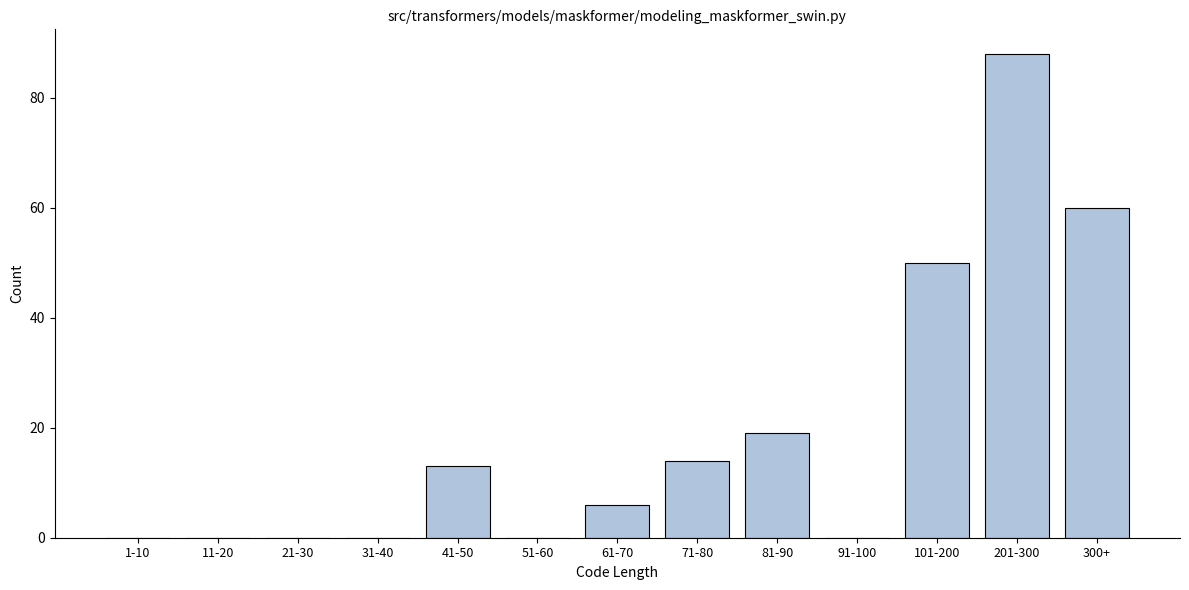

Reading left to right, what are all the values shown in this chart?

1-10=0	11-20=0	21-30=0	31-40=0	41-50=13	51-60=0	61-70=6	71-80=14	81-90=19	91-100=0	101-200=50	201-300=88	300+=60